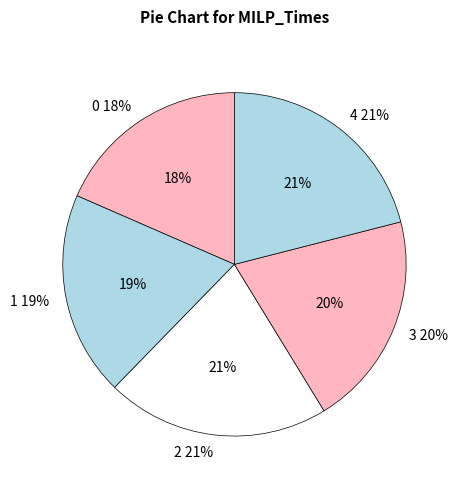

Is the sum of 3 and 2 greater than half?

No